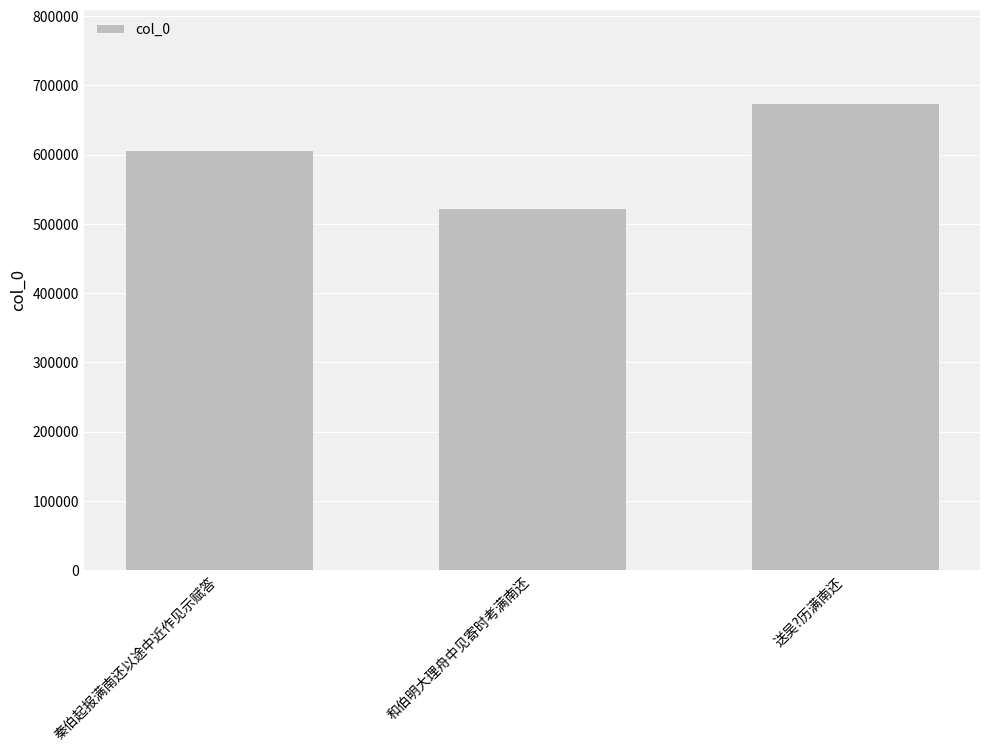

What is the difference between the values at 和伯明大理舟中见寄时考满南还 and 秦伯起报满南还以途中近作见示赋答?

84226